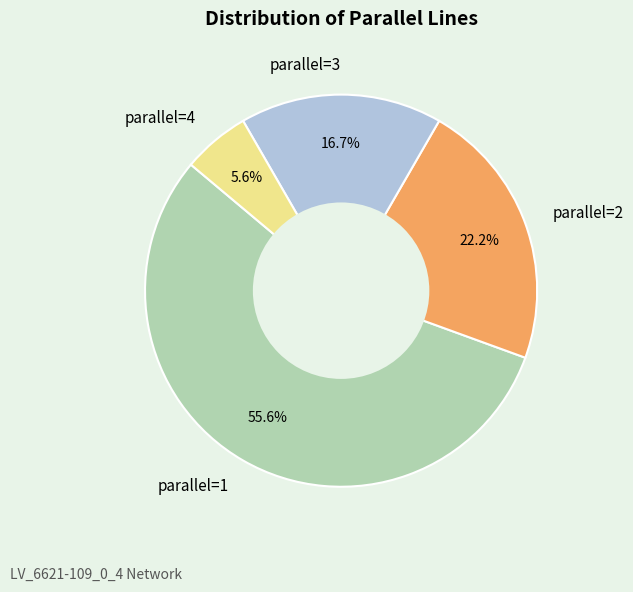

Which slice represents more than half of the pie?

parallel=1